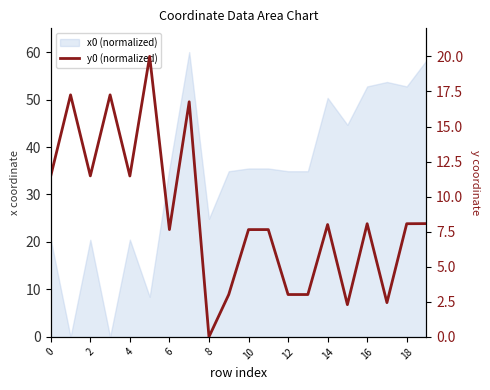

Reading left to right, list all the values displayed in this chart.

11.5	17.3	11.5	17.3	11.5	20.0	7.6	16.8	0.0	3.0	7.6	7.6	3.0	3.0	8.0	2.3	8.1	2.4	8.1	8.1